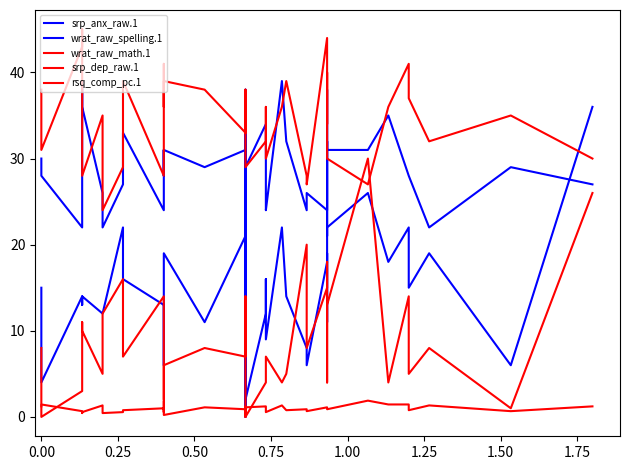

What is the total value across all series at 31?

96.9